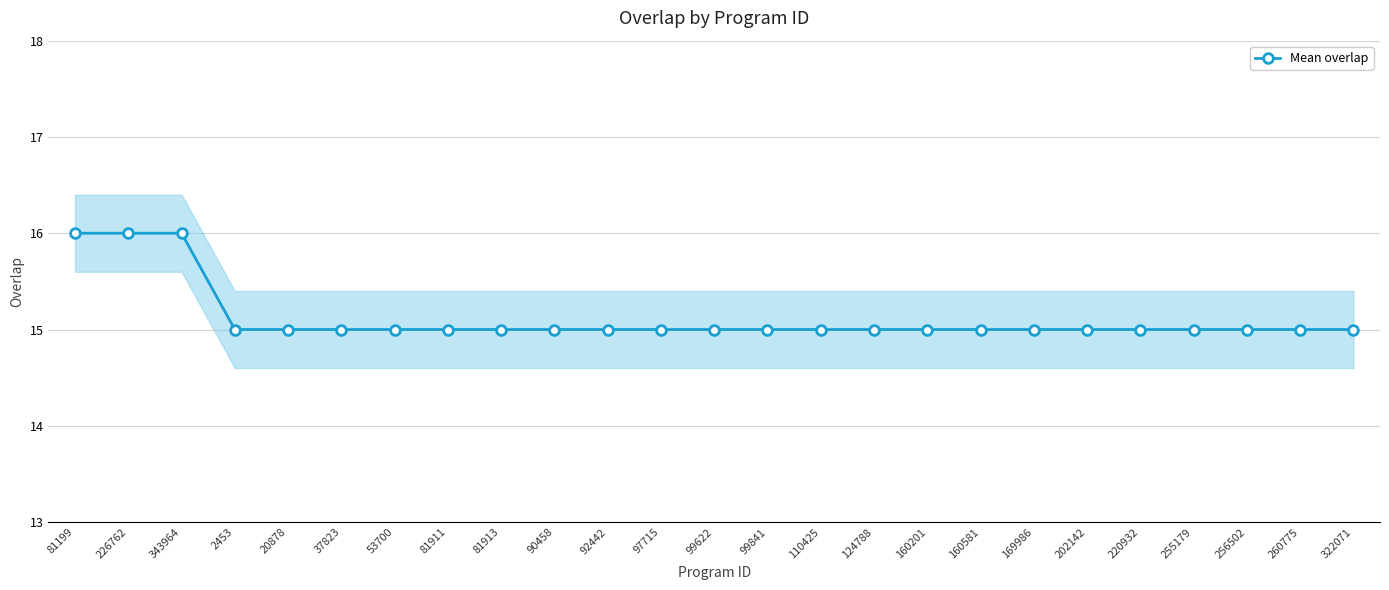

Approximately how many times larger is the value at 169986 compared to 160201?

1.0